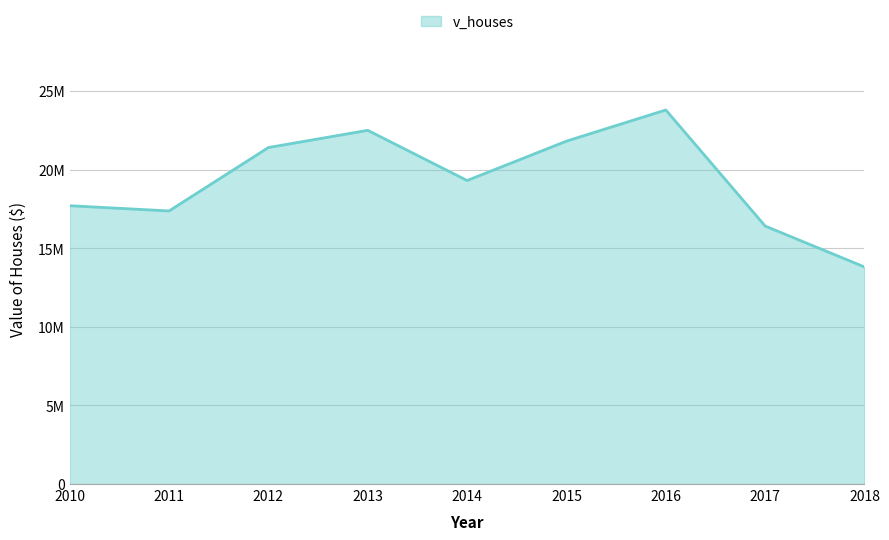

List the labels in order of value, largest first.

2016, 2013, 2015, 2012, 2014, 2010, 2011, 2017, 2018